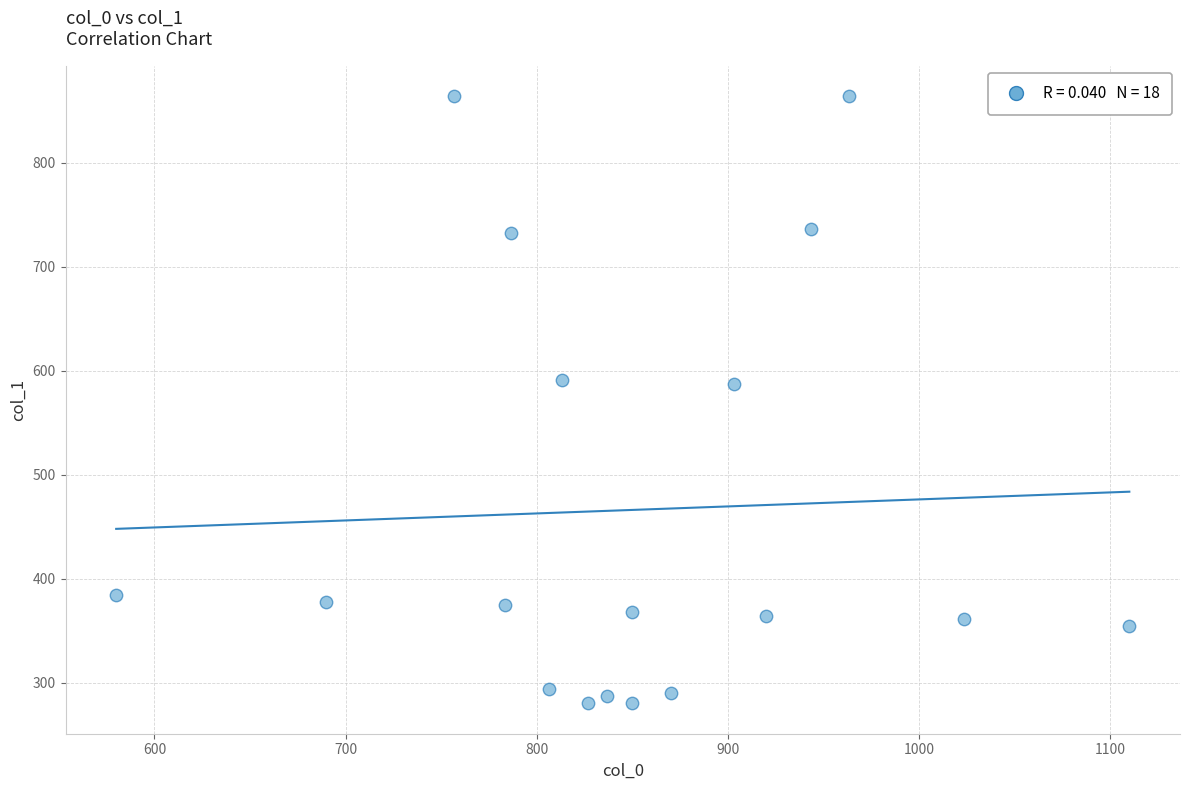

What is the range of Y values (max minus min)?

583.9